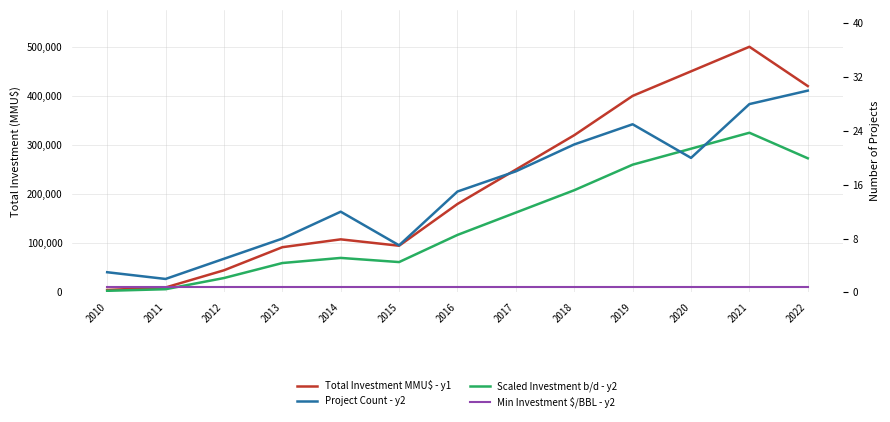

Which label corresponds to the smallest value in the chart?

2011